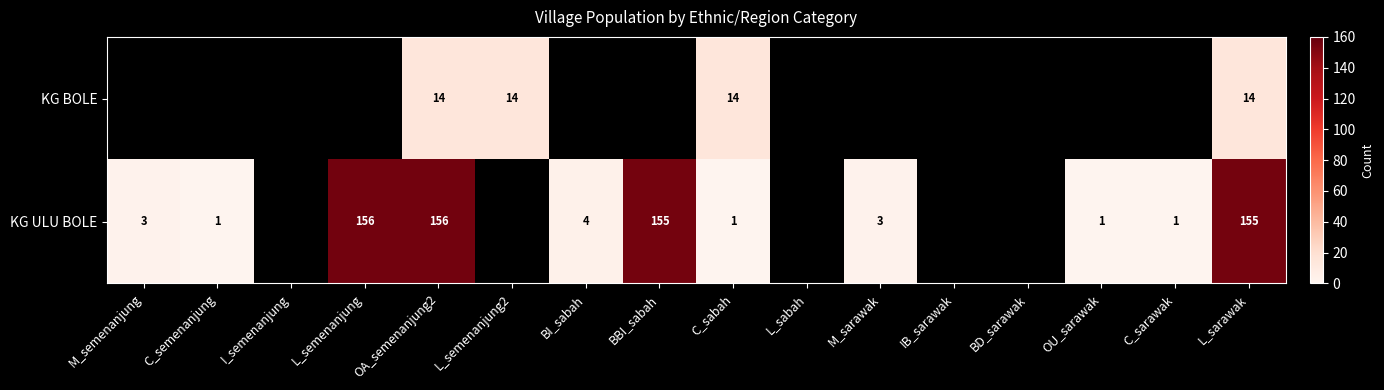

The value of KG ULU BOLE at BI_sabah is 7. True or false?

False